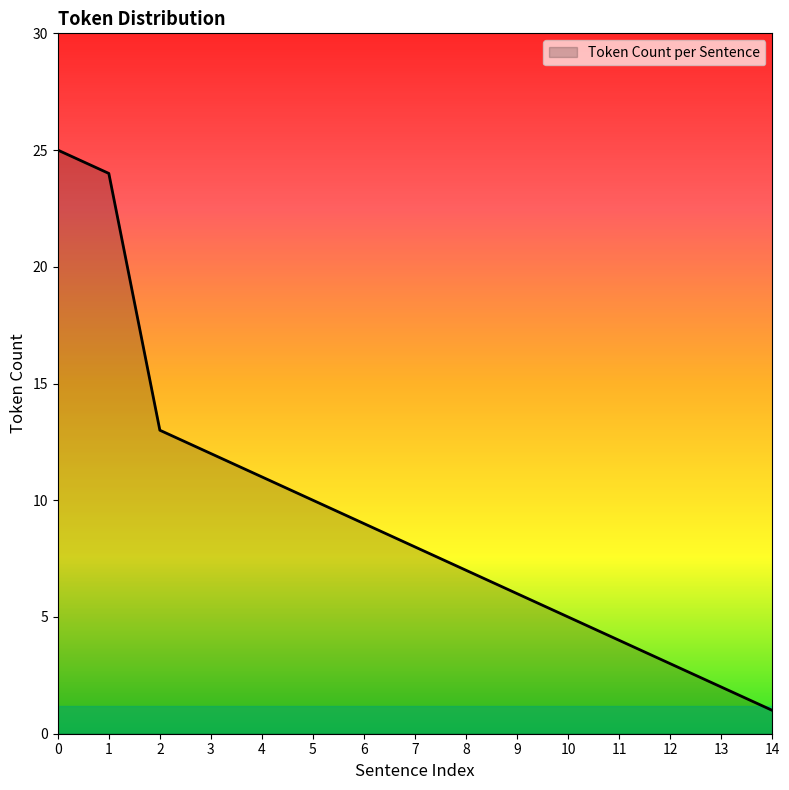

What is the minimum value shown in the chart?

1